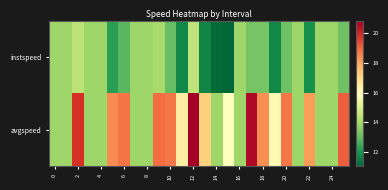

Rank the series by their maximum value, from highest to lowest.

avgspeed, instspeed